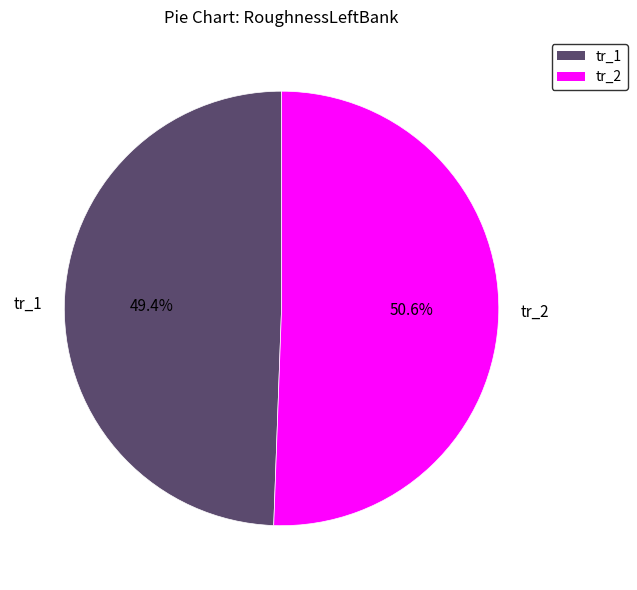

Between tr_1 and tr_2, which is larger?

tr_2